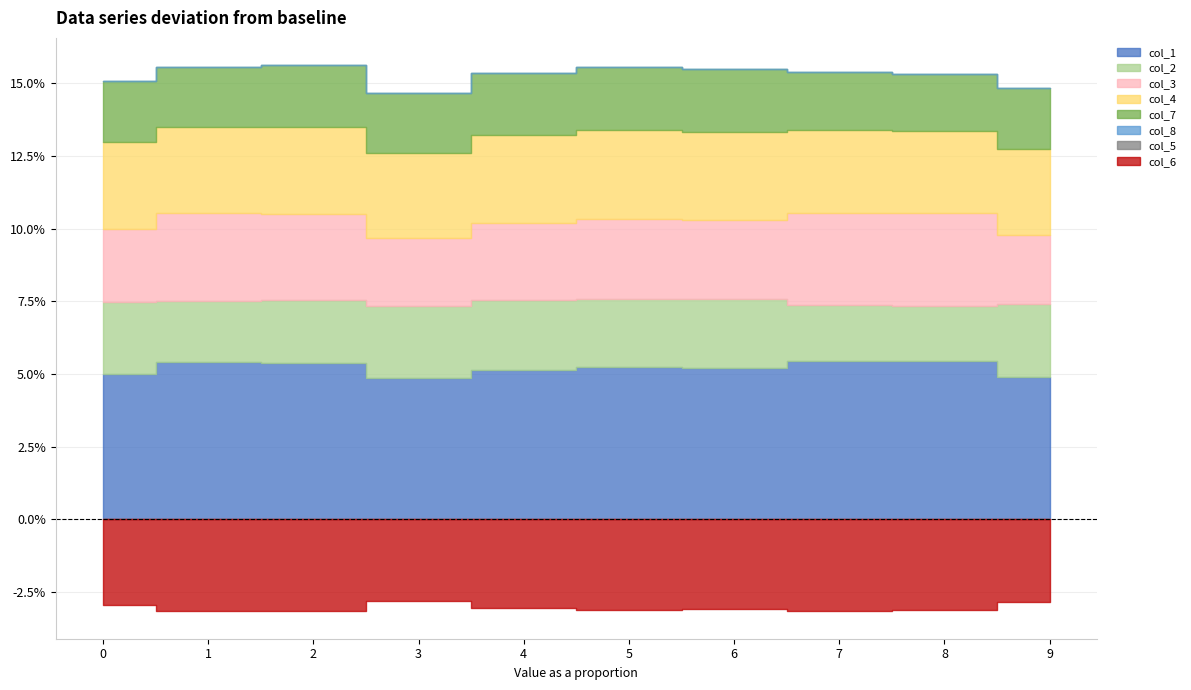

True or false: col_2 has a value of 0.0 at 3.

False